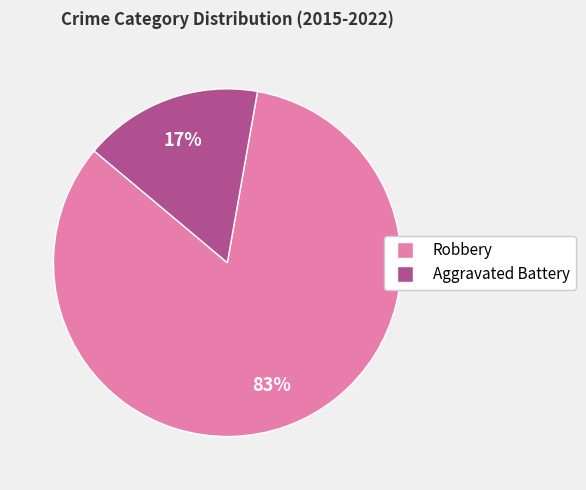

The Robbery slice represents 91% of the pie. True or false?

False